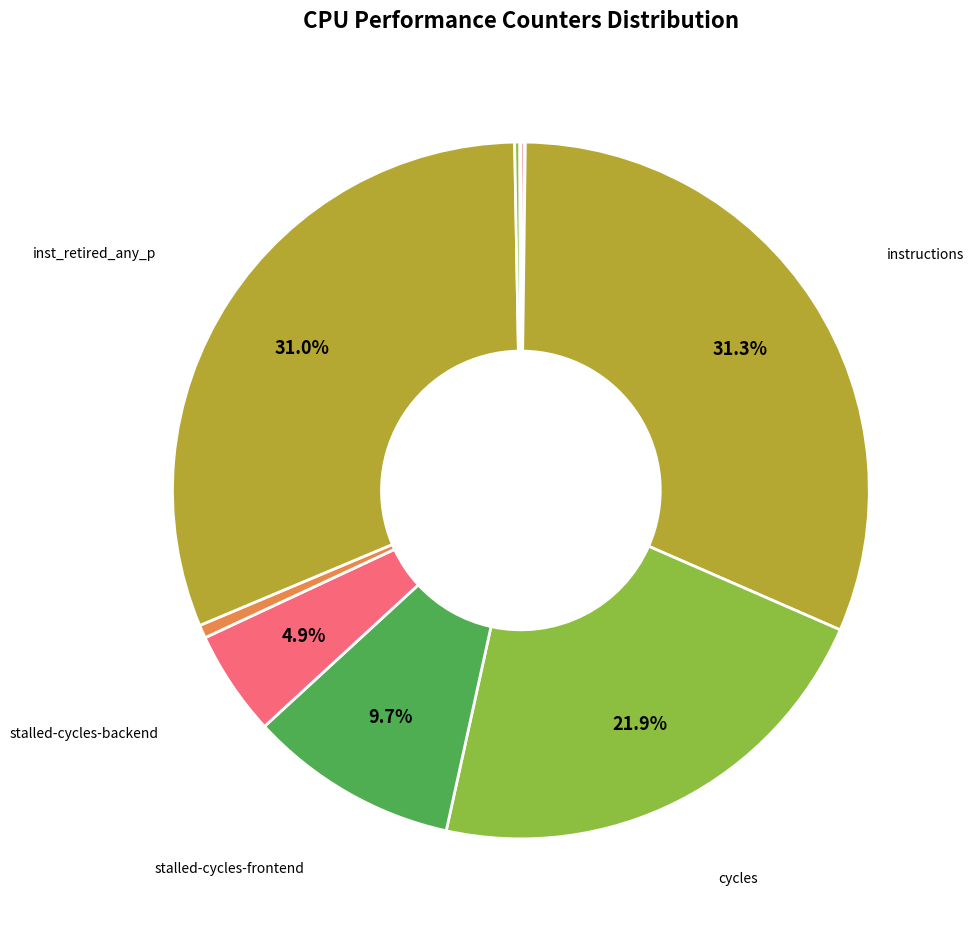

How many slices are in this pie chart?

10